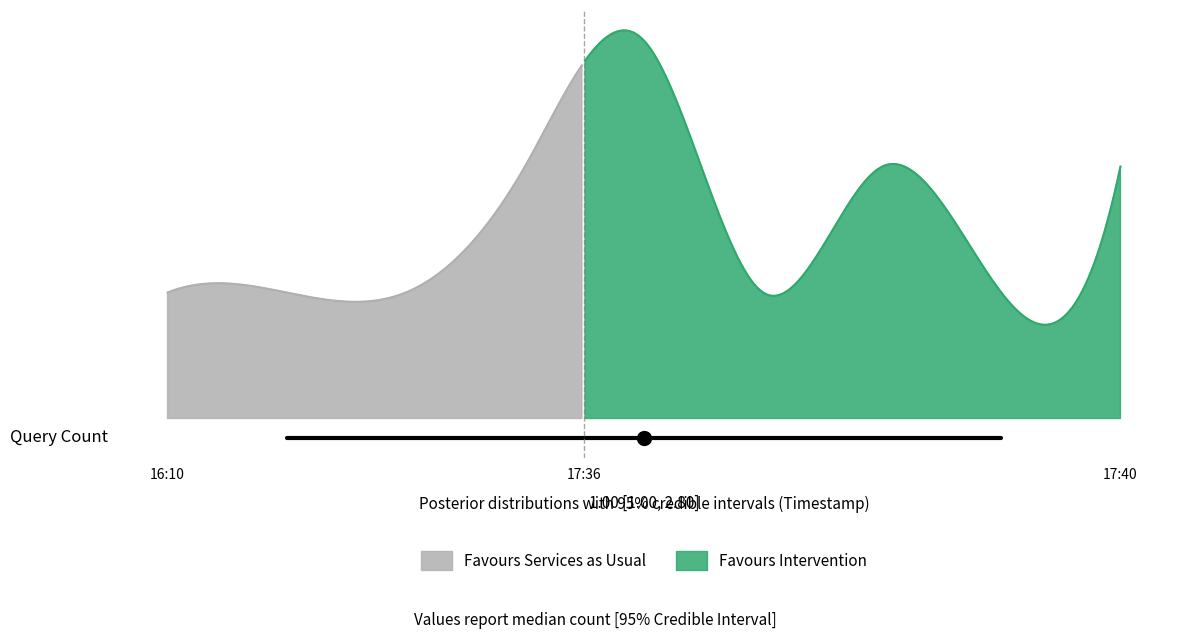

What is the difference between the maximum and minimum values?

2